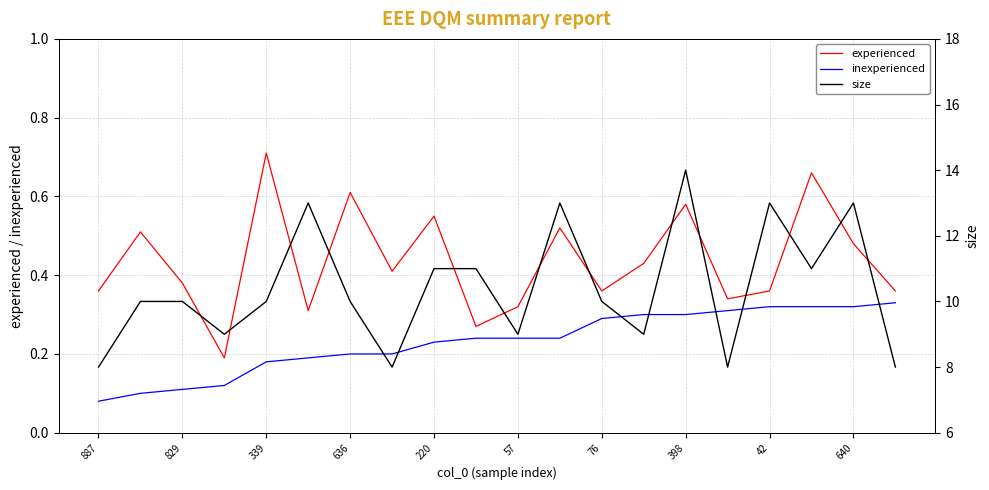

At which label is inexperienced closest to 0?

887